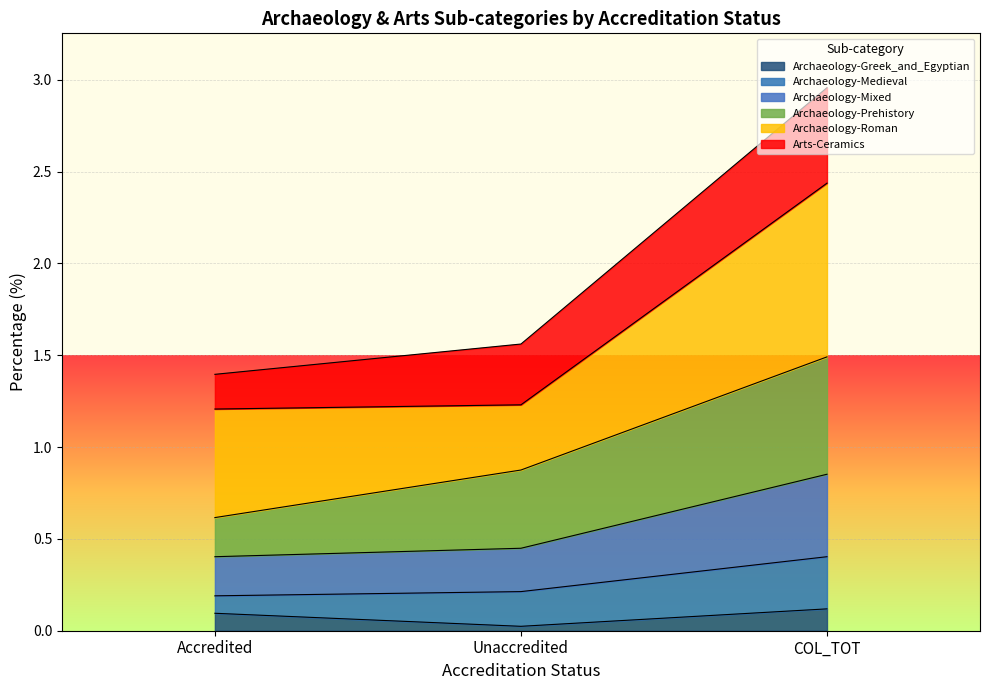

At which label does Archaeology-Greek_and_Egyptian reach its minimum?

Unaccredited